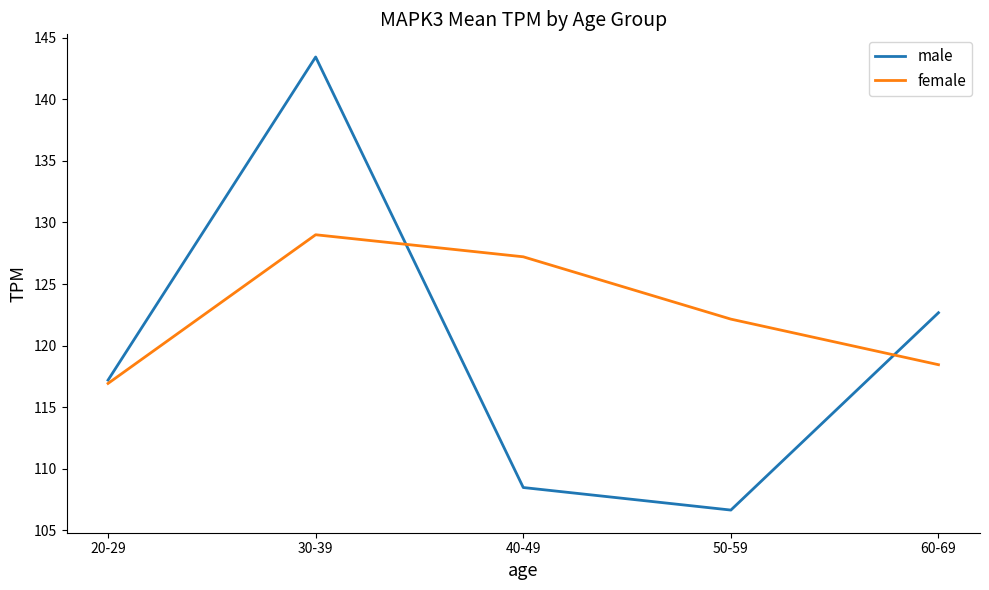

Rank the series by their maximum value, from highest to lowest.

male, female